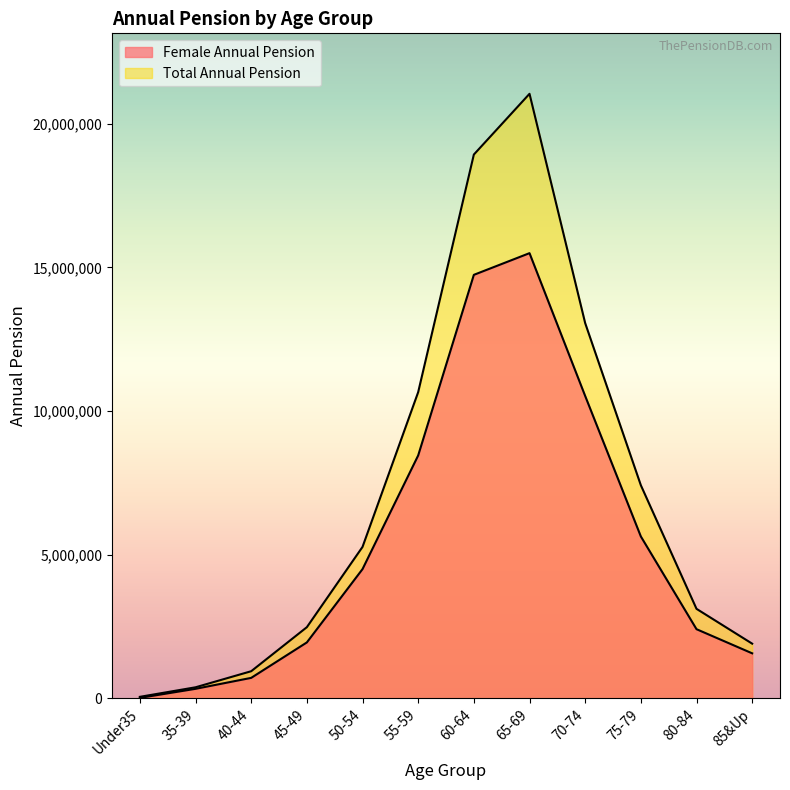

Reading right to left, transcribe all the data shown in this chart.

Female Annual Pension: 1571798	2411466	5638245	10525698	15495538	14741015	8456961	4501727	1950917	717302	336256	20951
Total Annual Pension: 1908115	3119630	7420112	13060855	21040295	18926839	10659938	5274351	2481079	948650	389512	57575